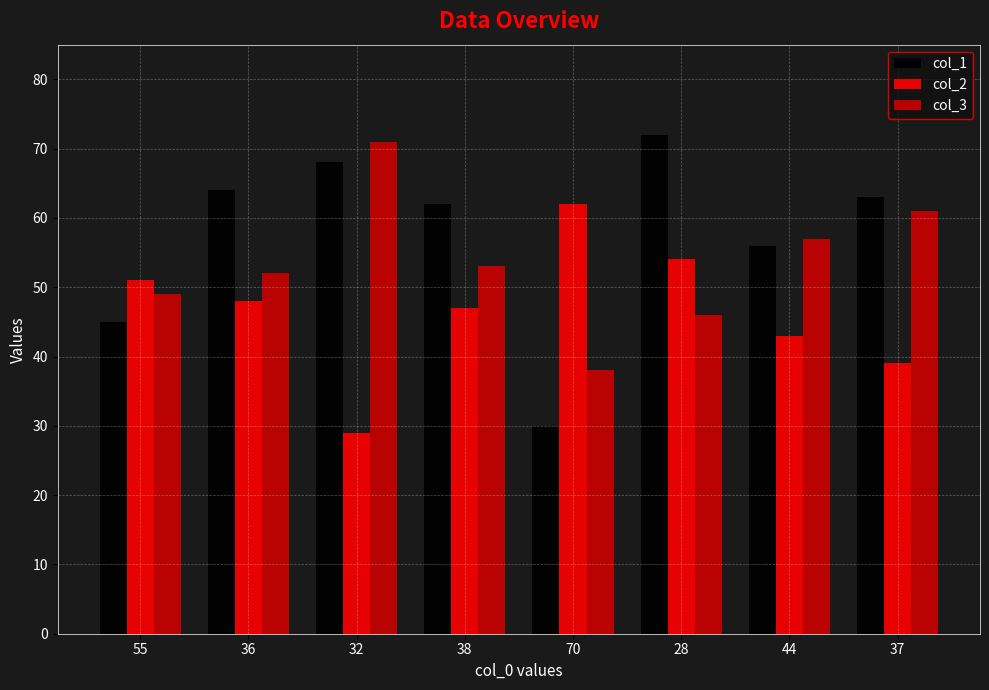

At how many categories does at least one series exceed 35?

8